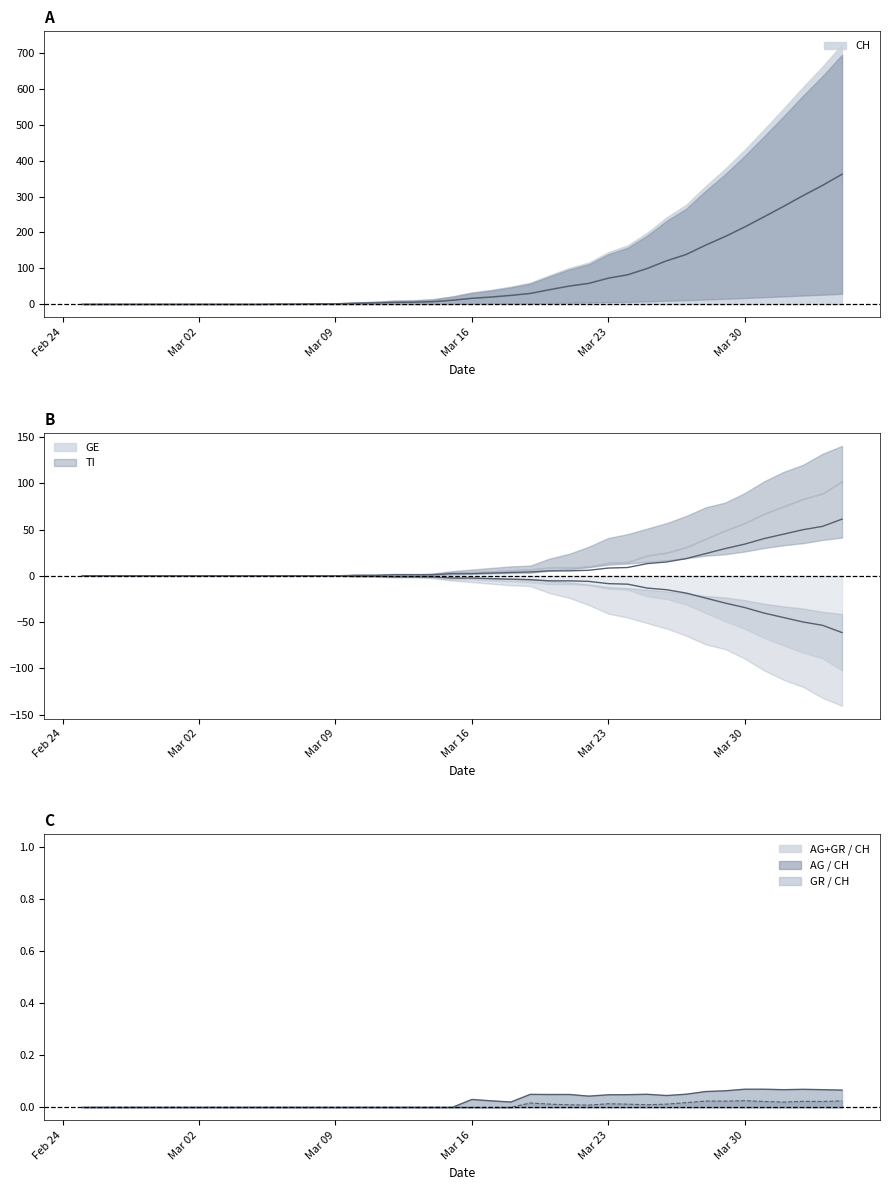

Which series has the widest spread of values?

CH